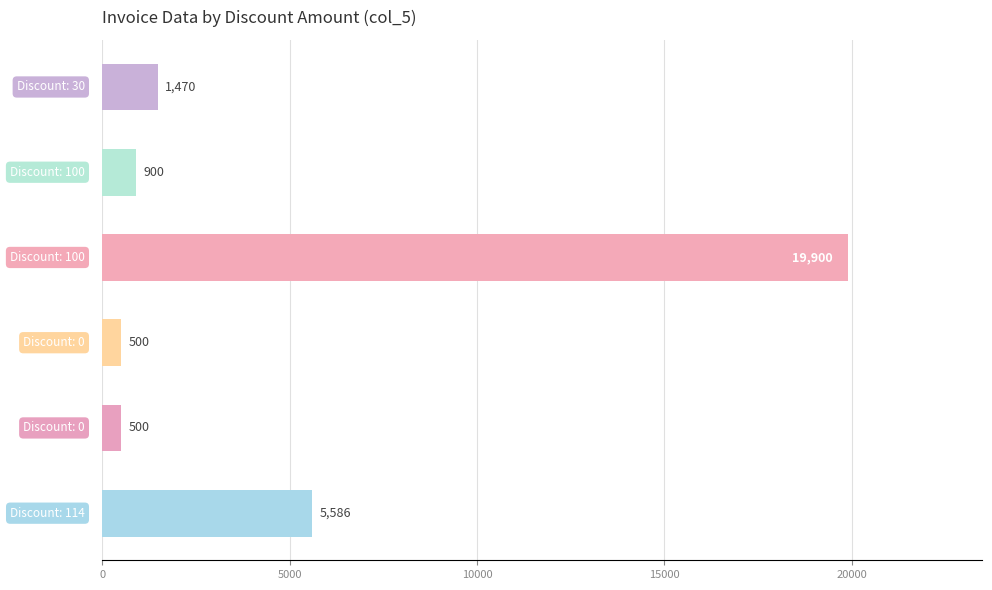

What is the difference between the second highest and second lowest values?

5086